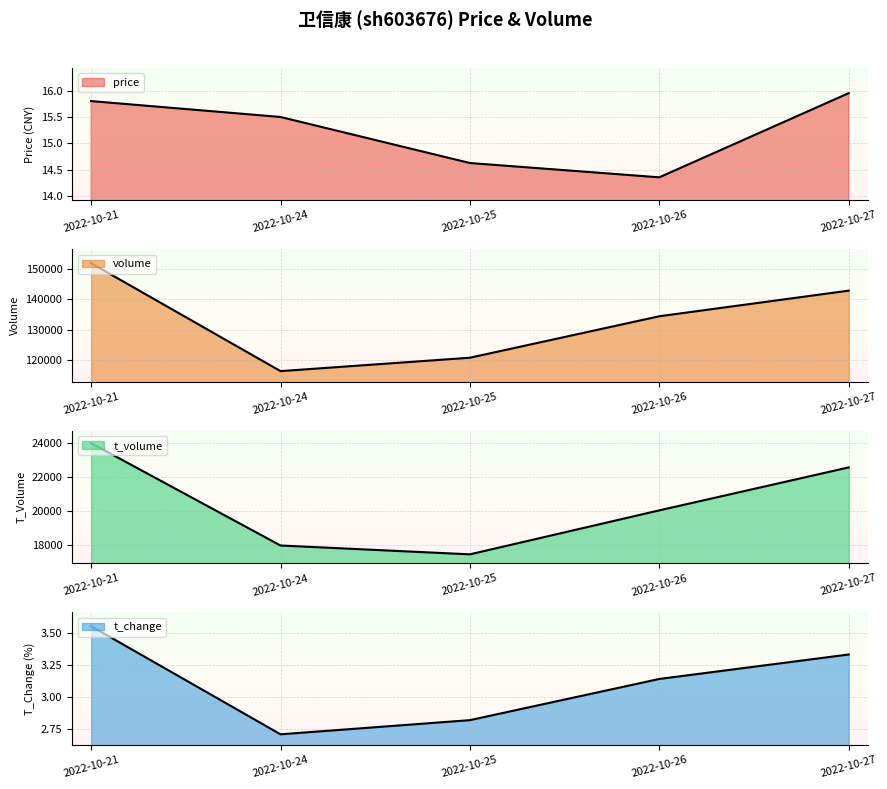

Reading right to left, list all the values displayed in this chart.

price: 15.9	14.4	14.6	15.5	15.8
volume: 142834.0	134377.0	120680.0	116256.0	151905.0
t_volume: 22556.0	20028.0	17439.0	17959.0	23984.0
t_change: 3.3	3.1	2.8	2.7	3.5